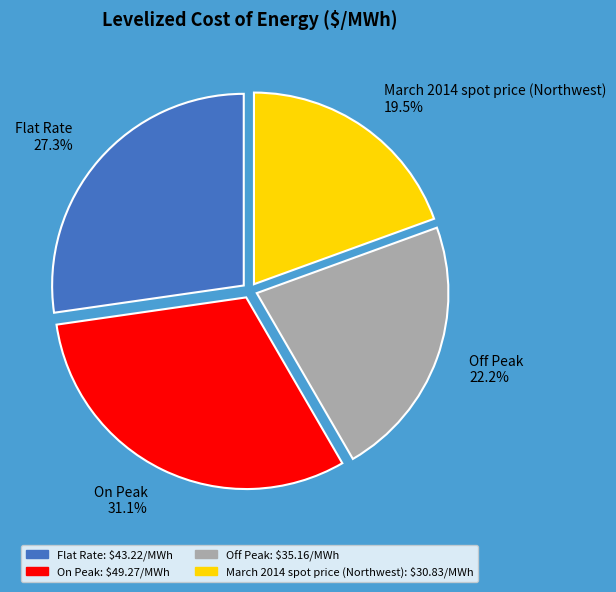

How much of the chart is everything except March 2014 spot price (Northwest)?

80.5%